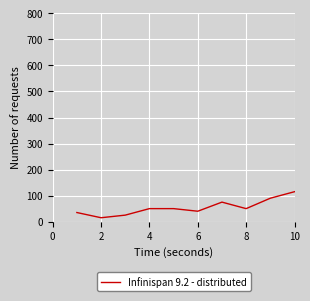

What is the difference between the maximum and minimum values?

100